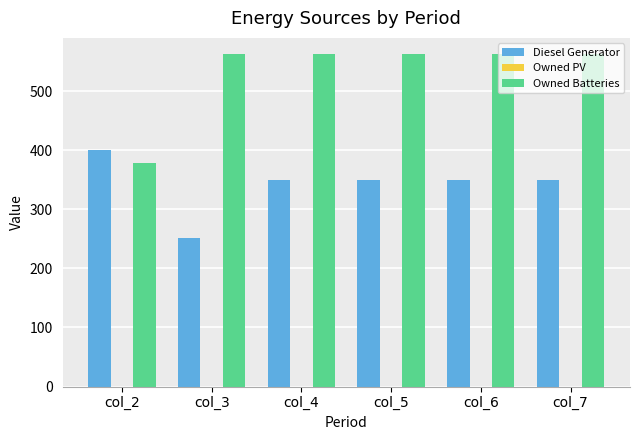

What is the sum of the Owned Batteries values at col_2 and col_4?

940